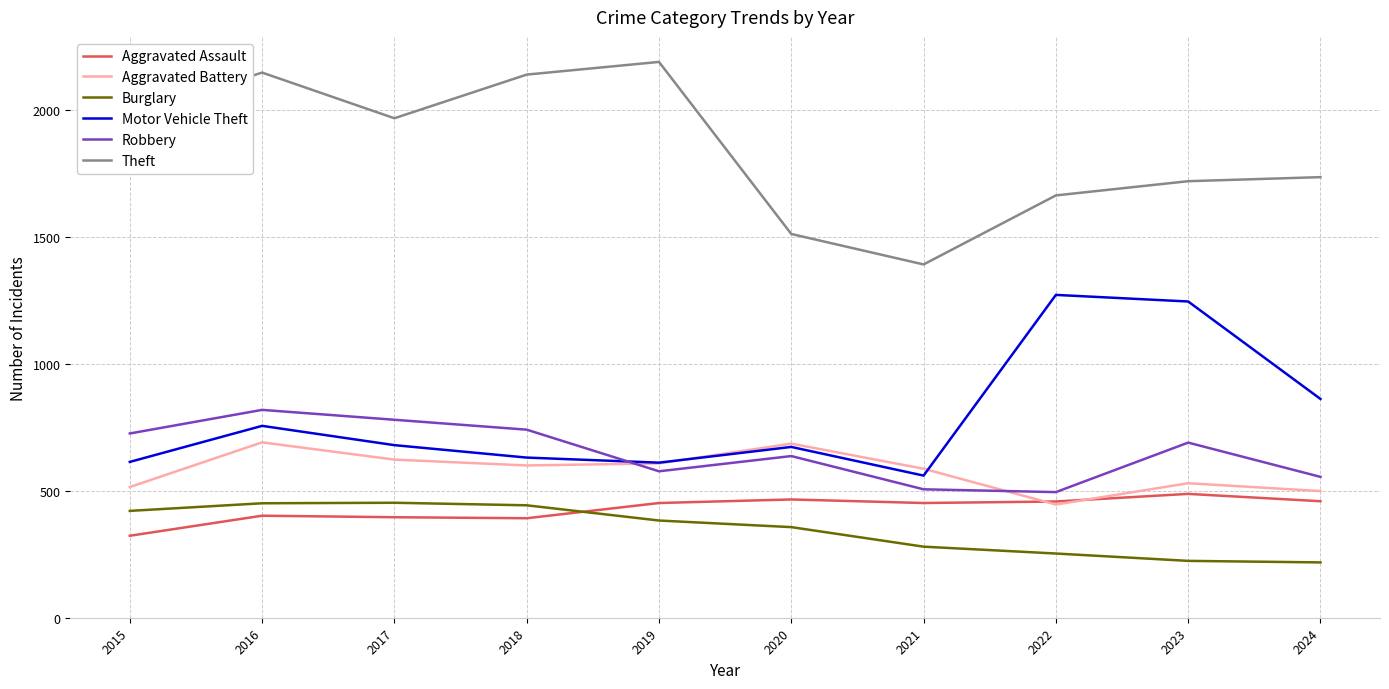

True or false: Motor Vehicle Theft and Burglary cross at least once.

False